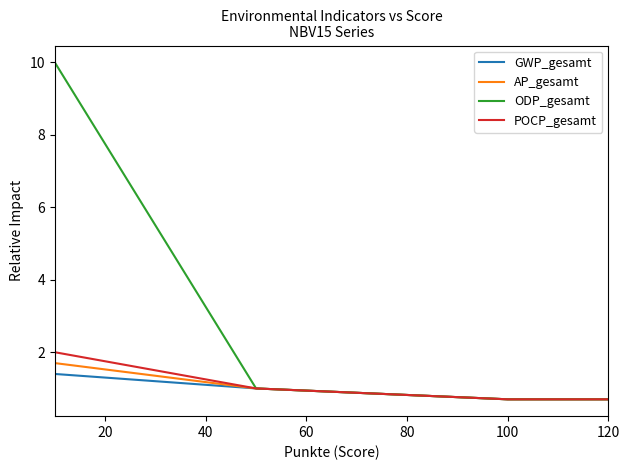

Is this an area chart (filled region under the line)?

No